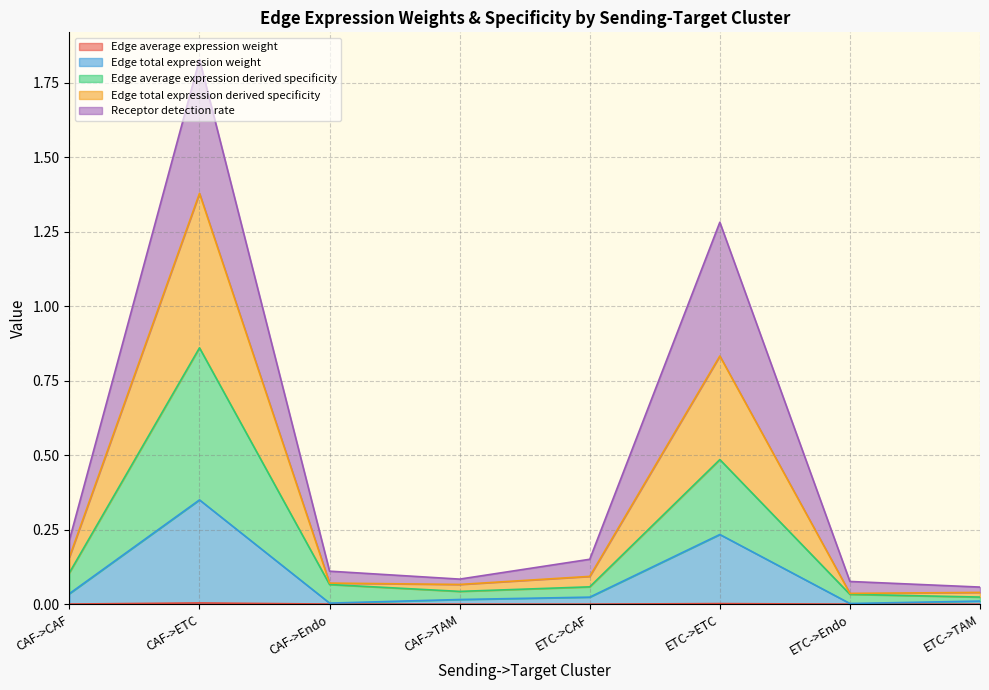

At which category is the sum across all series the highest?

CAF->ETC